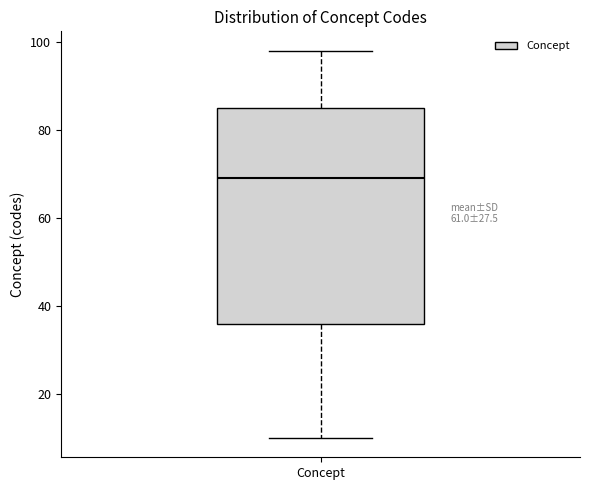

Read this box plot against the y-axis: the position of the median line, the range covered by the box, and the ends of both whiskers. The values are not printed on the chart, so give them approximately, as read against the axis.

median 70, box 36 to 86, whiskers 10 to 98